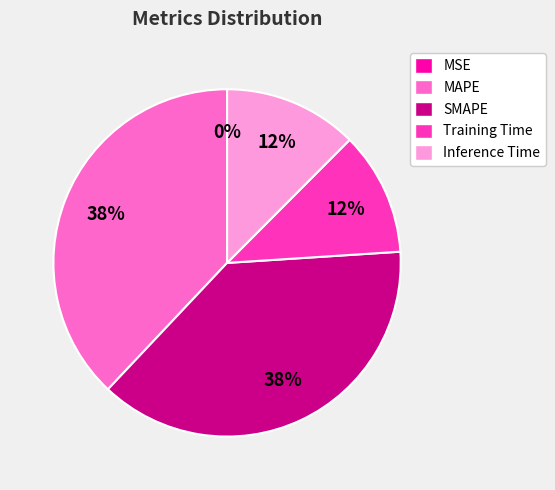

To the nearest percent, what is the difference between the largest and smallest slice percentages?

38%